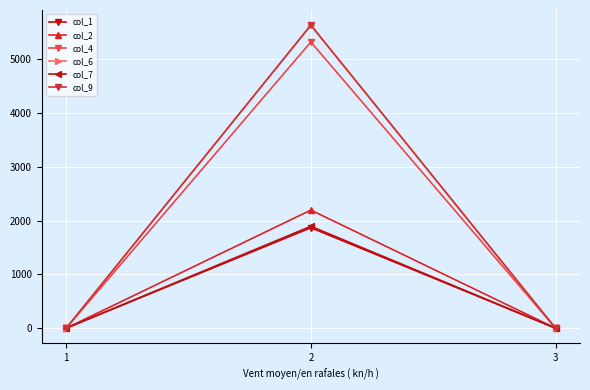

What is the sum of all col_7 values?

1892.5